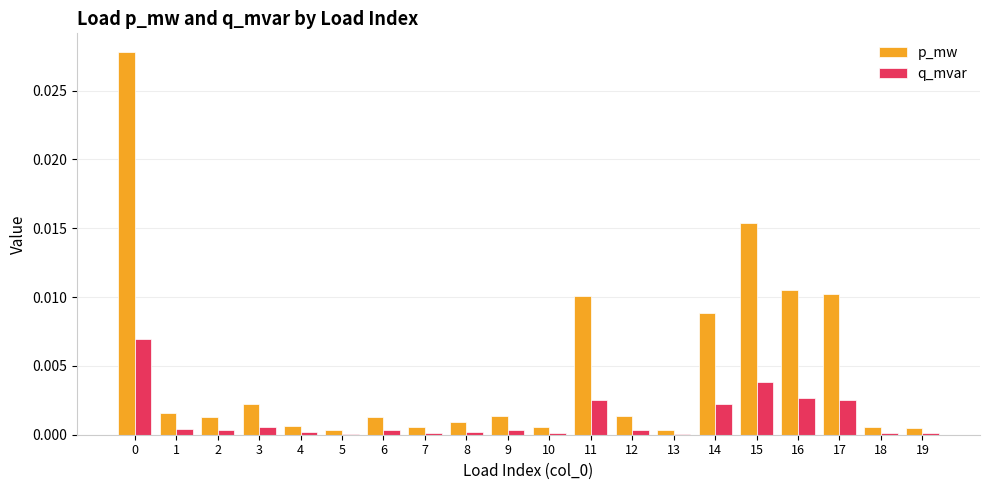

Are the bars horizontal?

No